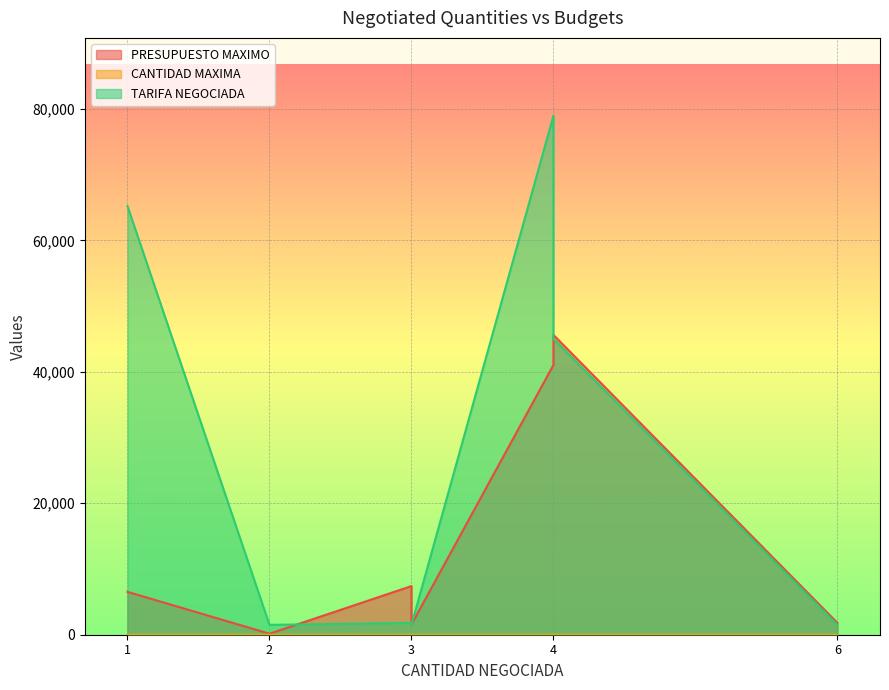

What is the sum of the TARIFA NEGOCIADA values at 3 and 1?

66700